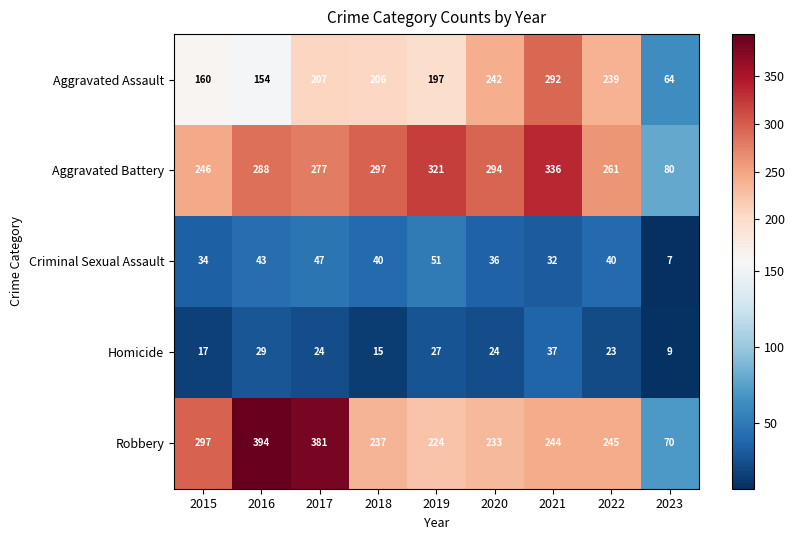

Which series has the largest total across all categories?

Aggravated Battery